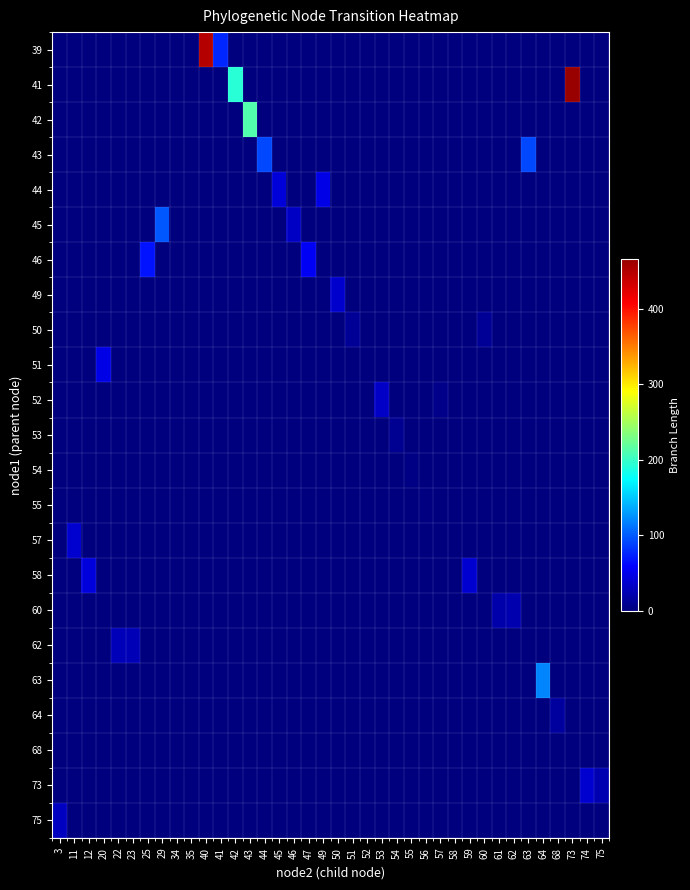

Count the number of categories in the chart.

38